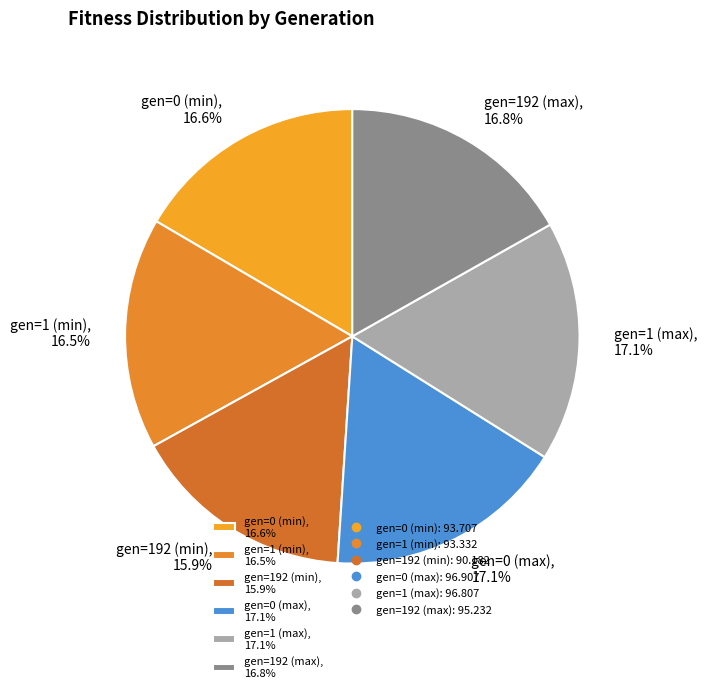

Approximately how many times larger is the value at gen=0 (max) compared to gen=0 (min)?

1.0